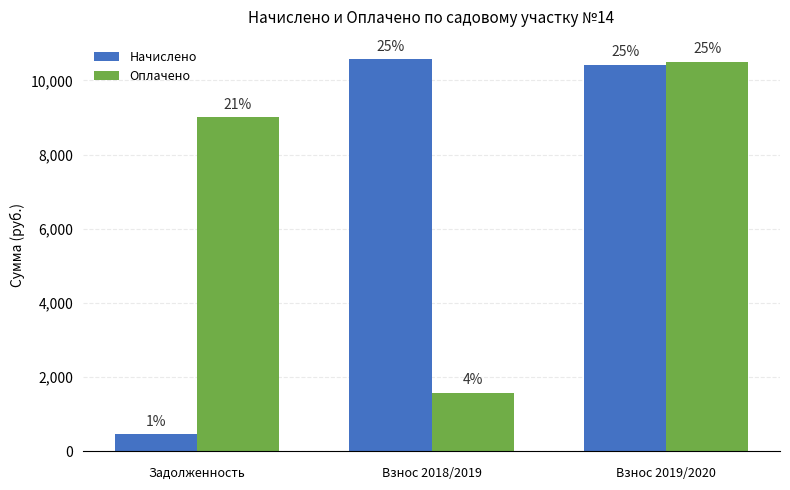

What is the smallest value displayed?

450.0